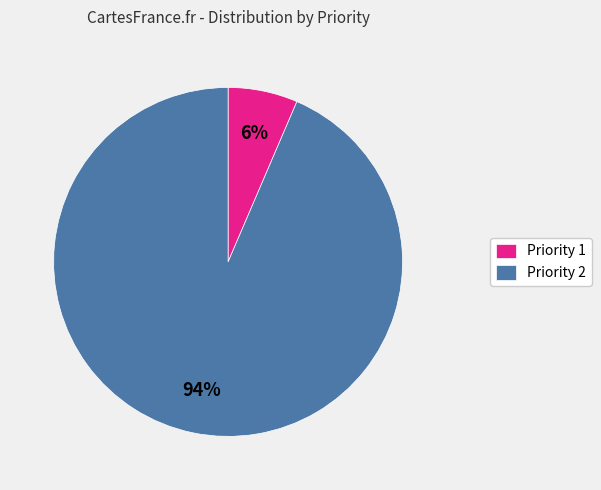

Is it true that Priority 2 is 94% of the pie?

True